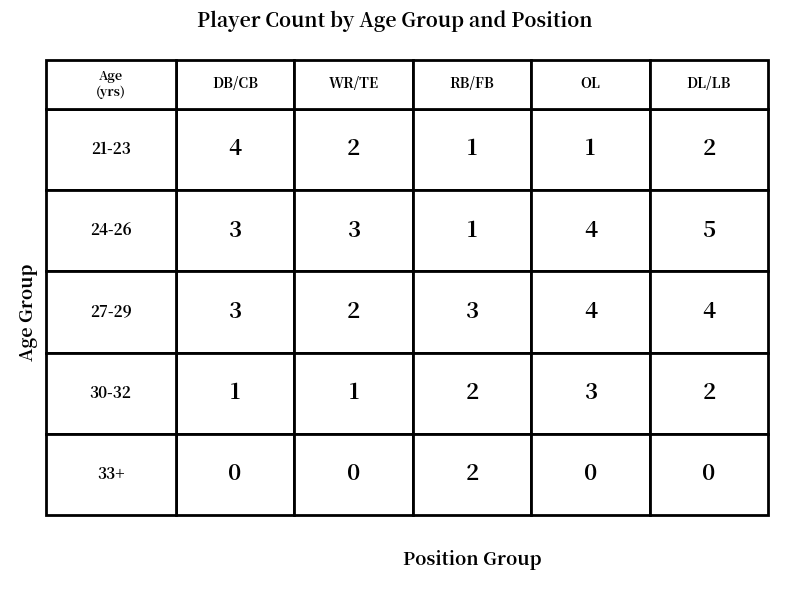

List the labels in order of 24-26 value, largest first.

4, 3, 0, 1, 2